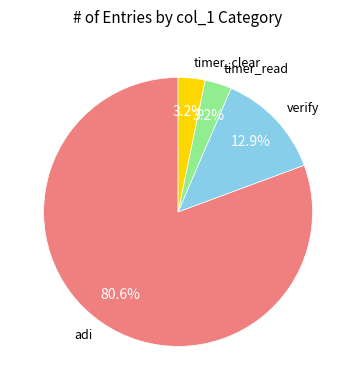

What portion of the pie excludes timer_clear?

96.8%